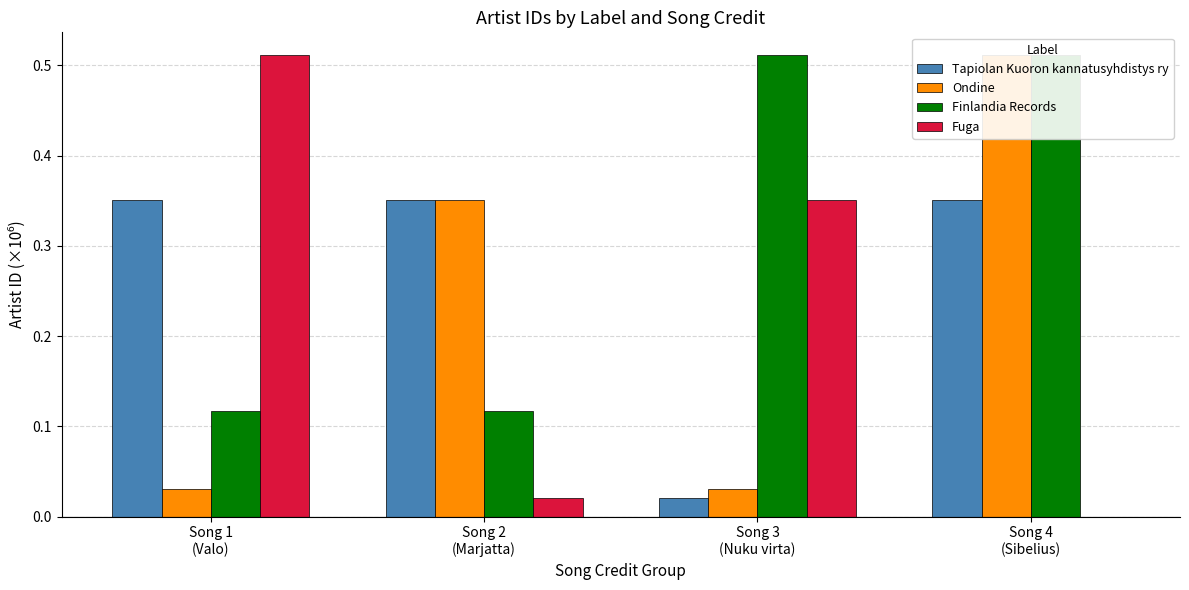

The value of Fuga at Song 1
(Valo) is 0.5. True or false?

True